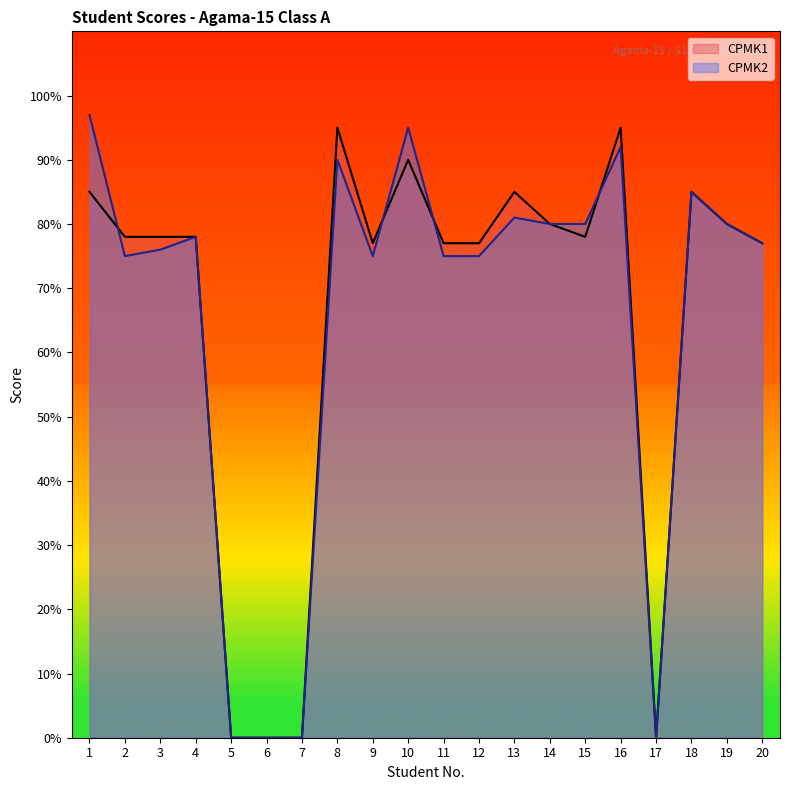

The CPMK1 series shows 85 at 13. True or false?

True